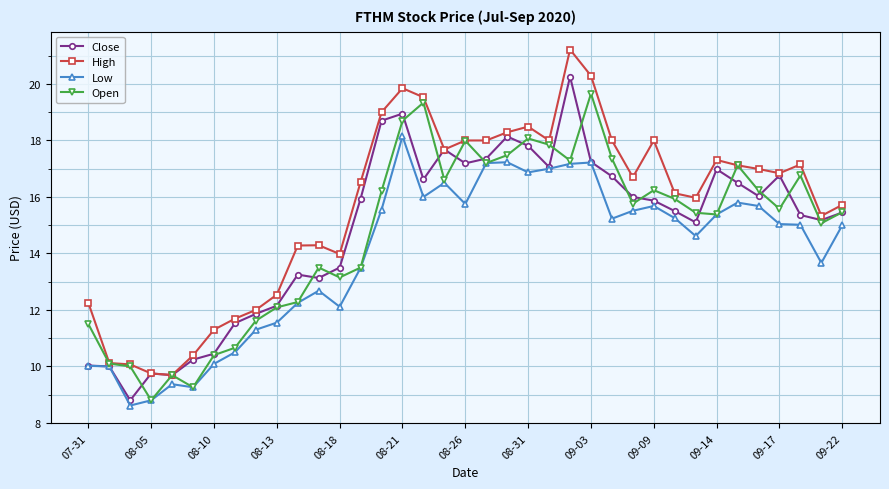

What is the smallest value displayed?

8.6